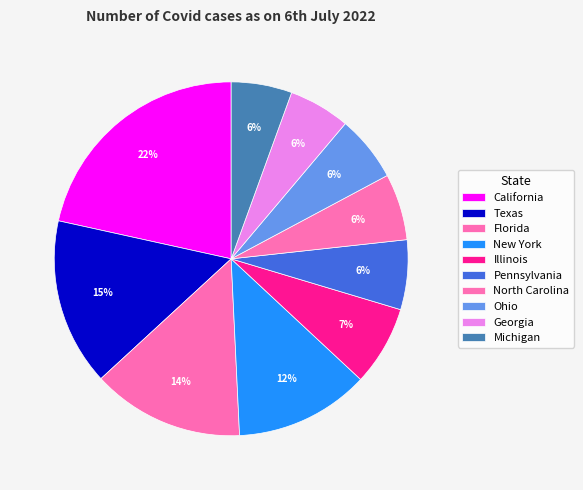

What percentage is the New York slice, to the nearest percent?

12%